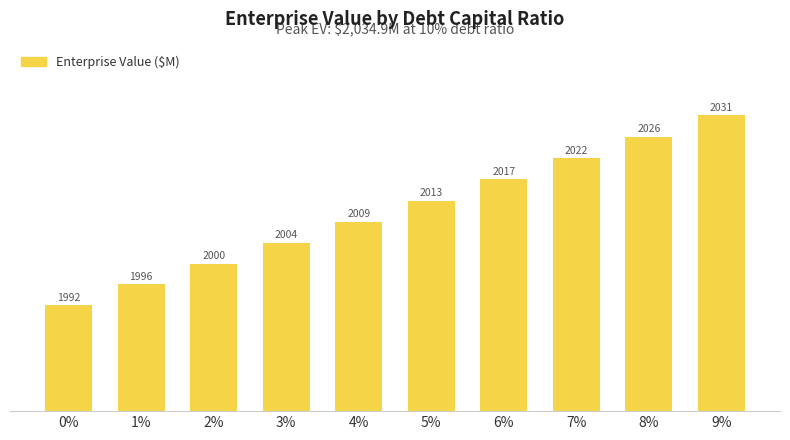

Between 4% and 1%, which is larger?

4%